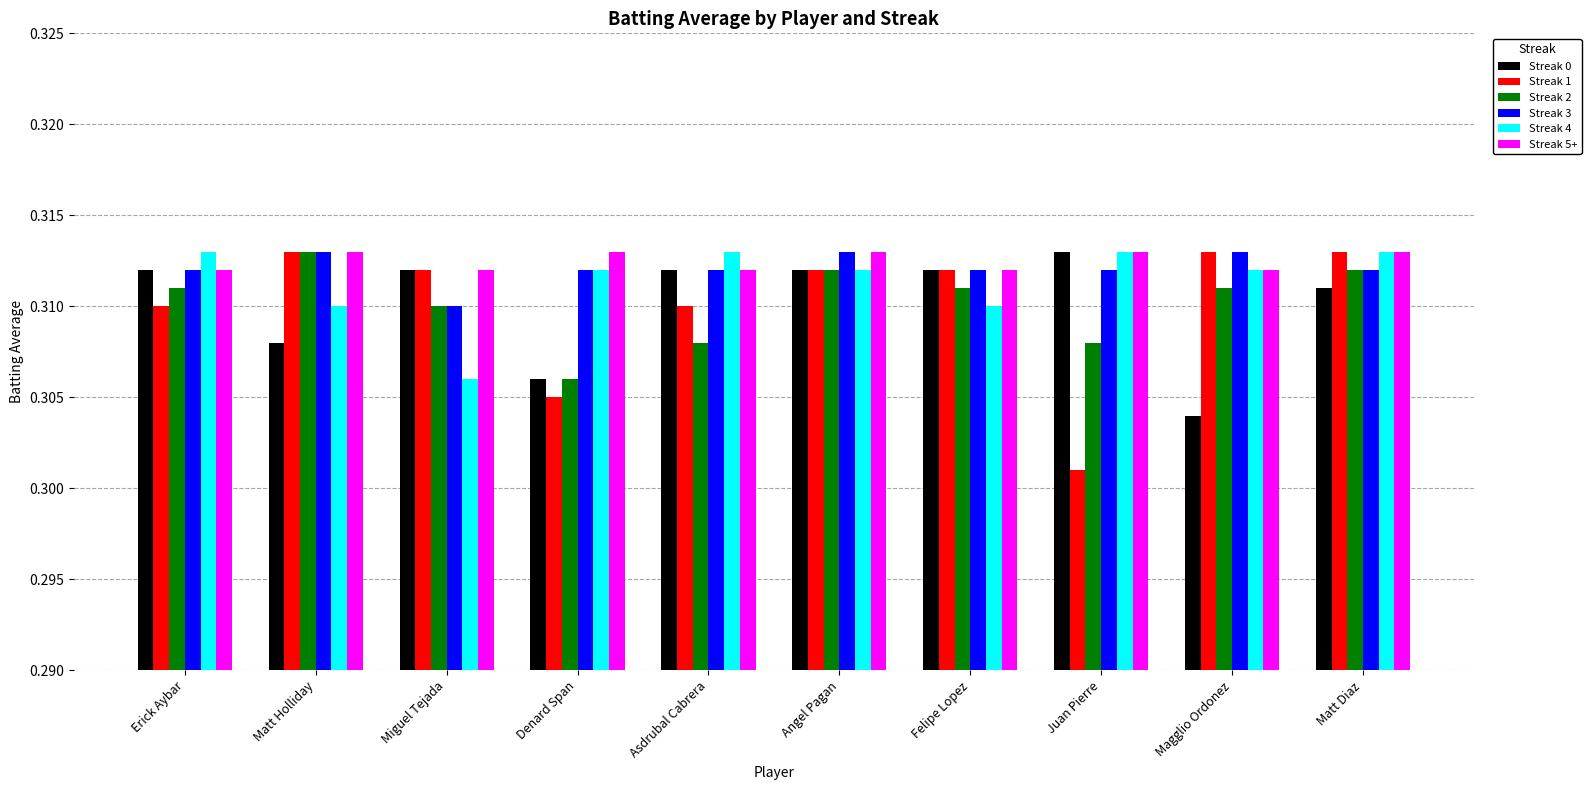

True or false: Streak 5+ has a value of 0.5 at Asdrubal Cabrera.

False